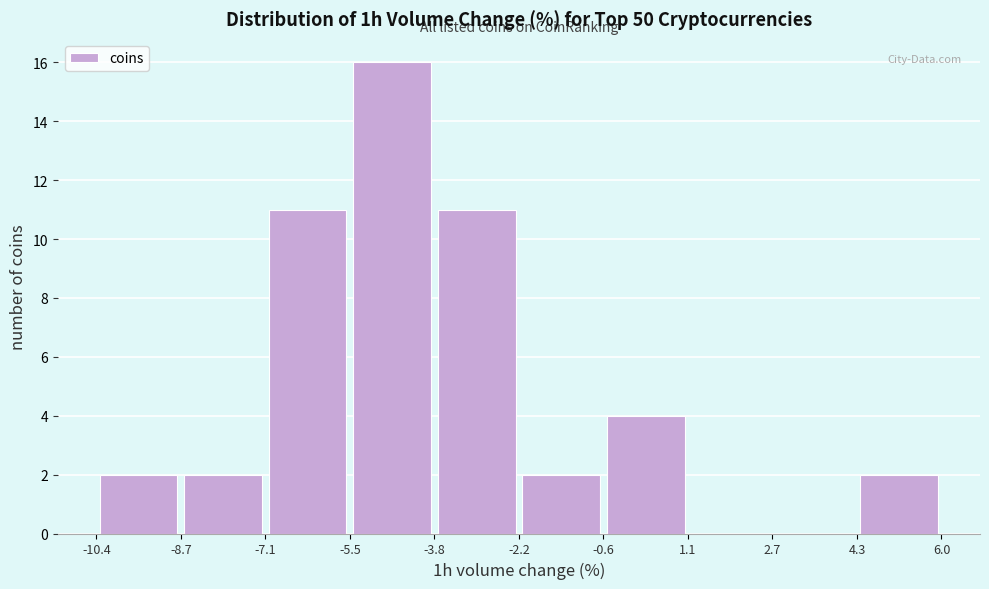

Reading left to right, transcribe this chart: for each bar, give the range it covers on the x-axis and its height. The values are not printed on the chart, so give them approximately, as read against the axis.

-10.4 to -8.7: 2
-8.7 to -7.1: 2
-7.1 to -5.5: 11
-5.5 to -3.8: 16
-3.8 to -2.2: 11
-2.2 to -0.6: 2
-0.6 to 1.1: 4
1.1 to 2.7: 0
2.7 to 4.3: 0
4.3 to 6.0: 2